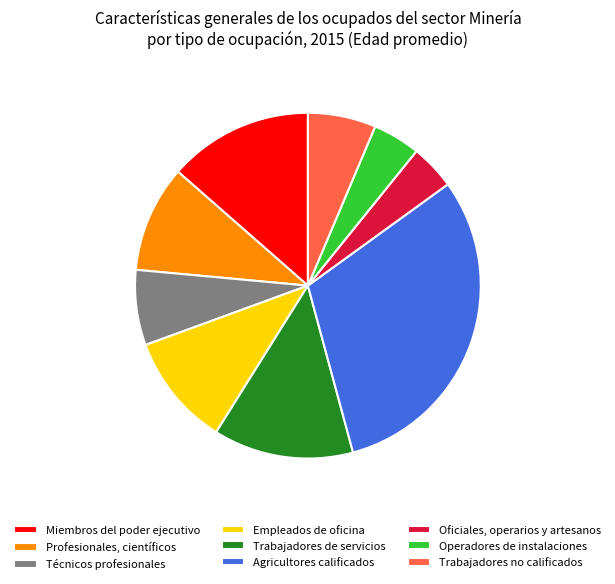

Approximately how many times larger is the value at Oficiales, operarios y artesanos compared to Profesionales, científicos?

0.4